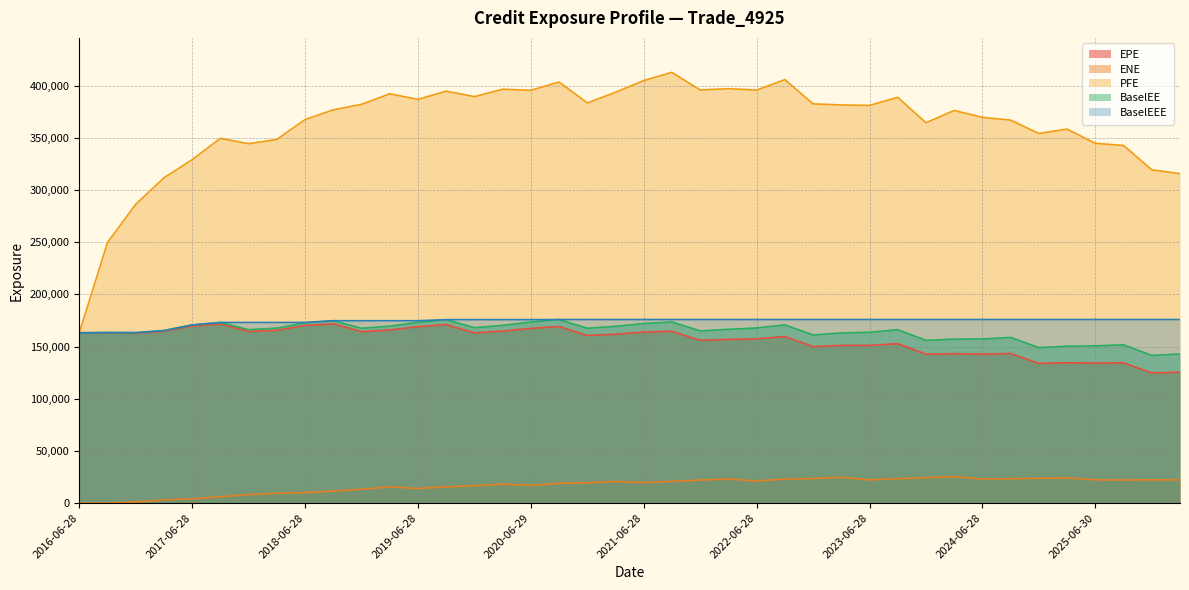

How many lines are shown in the chart?

5